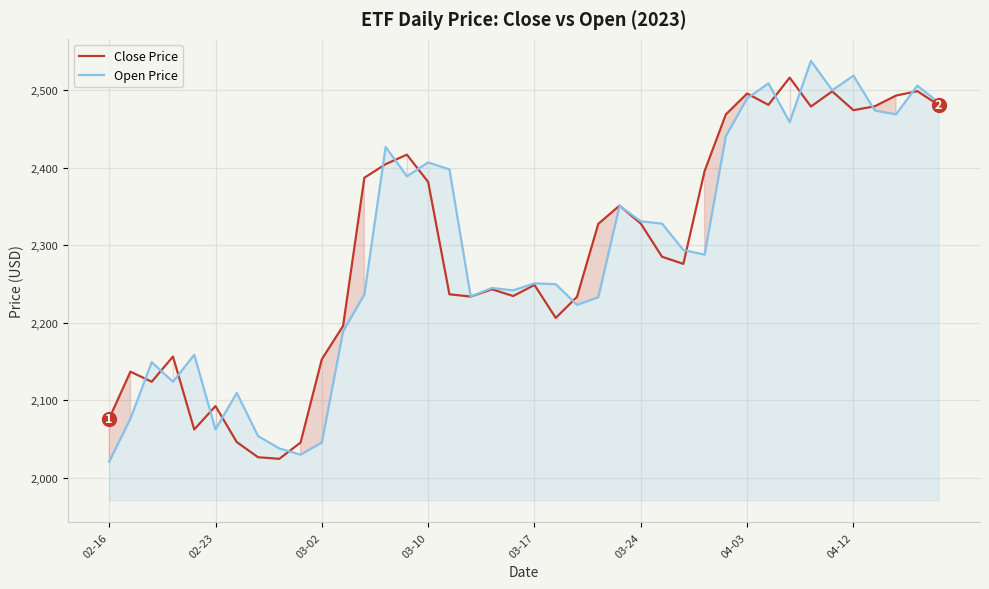

The value of Open Price at 02-23 is 3057.7. True or false?

False